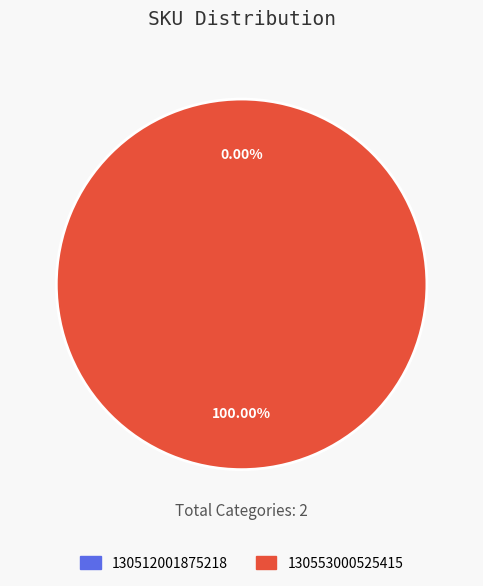

Combined, do 130553000525415 and 130512001875218 account for over 50%?

Yes